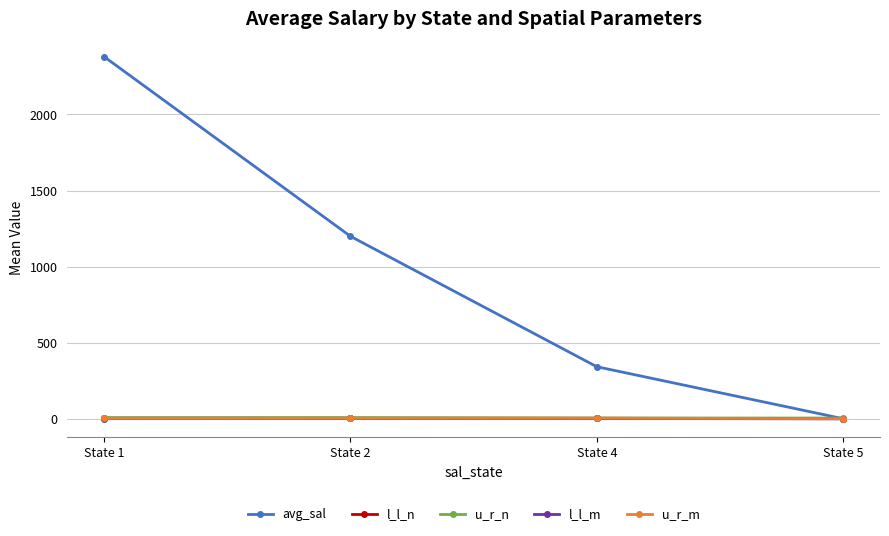

Which category has the lowest value in the avg_sal series?

State 5